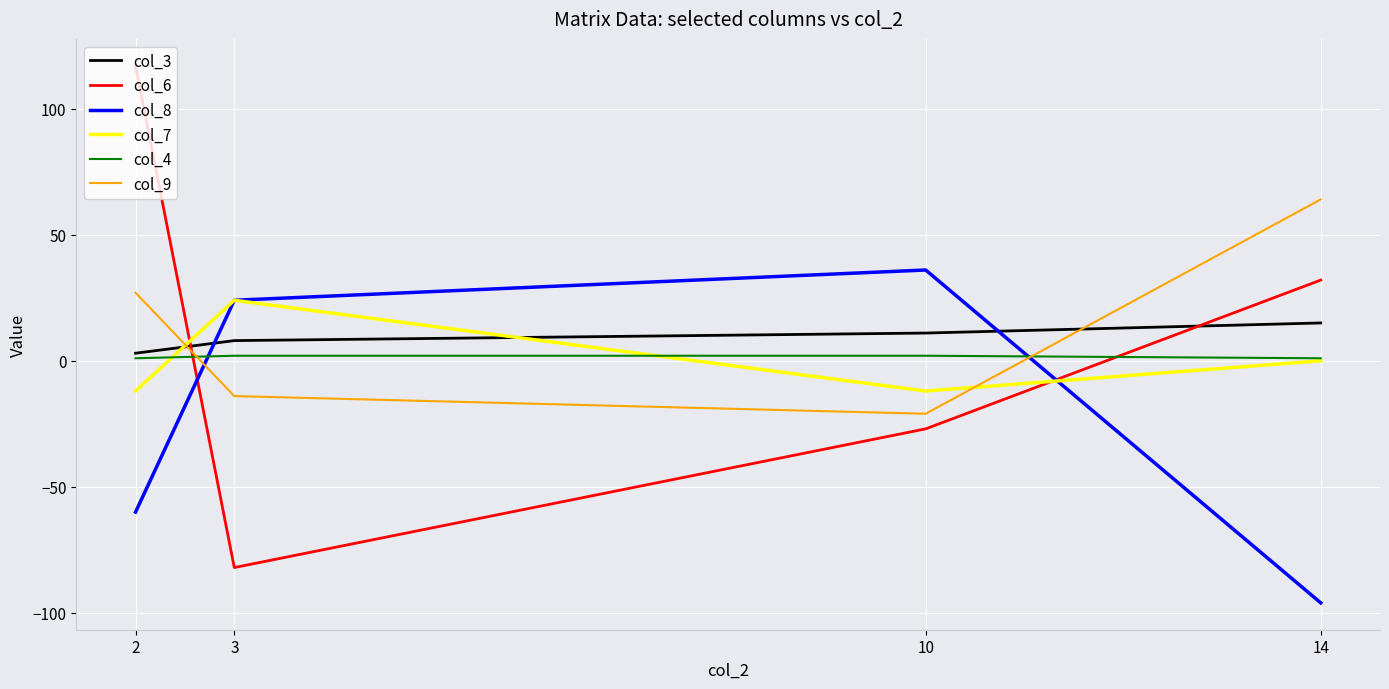

Is the value of col_9 at 10 greater than the value of col_3 at 14?

No